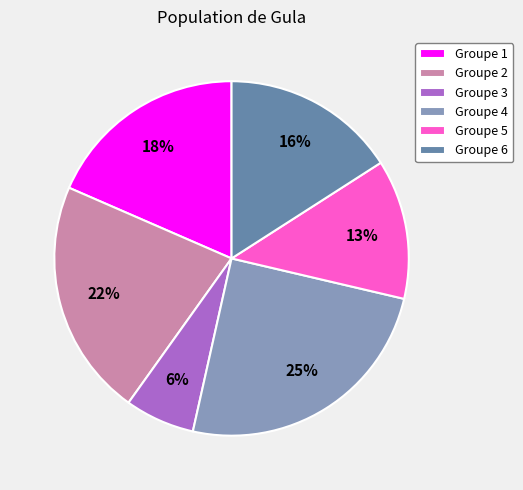

To the nearest percent, what is the combined percentage of Groupe 5 and Groupe 3?

19%